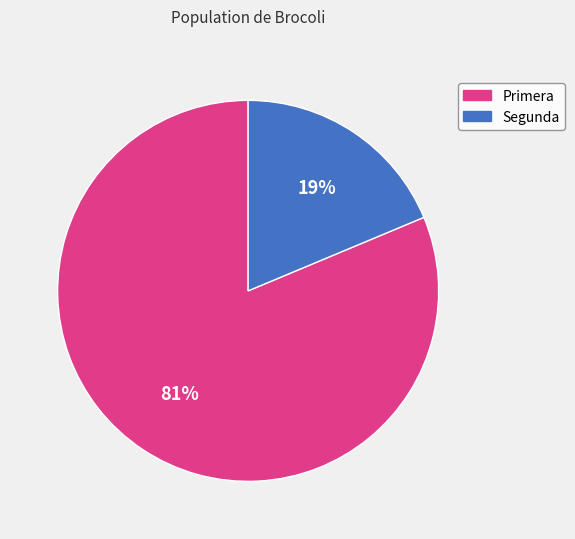

Which has a higher value, Segunda or Primera?

Primera